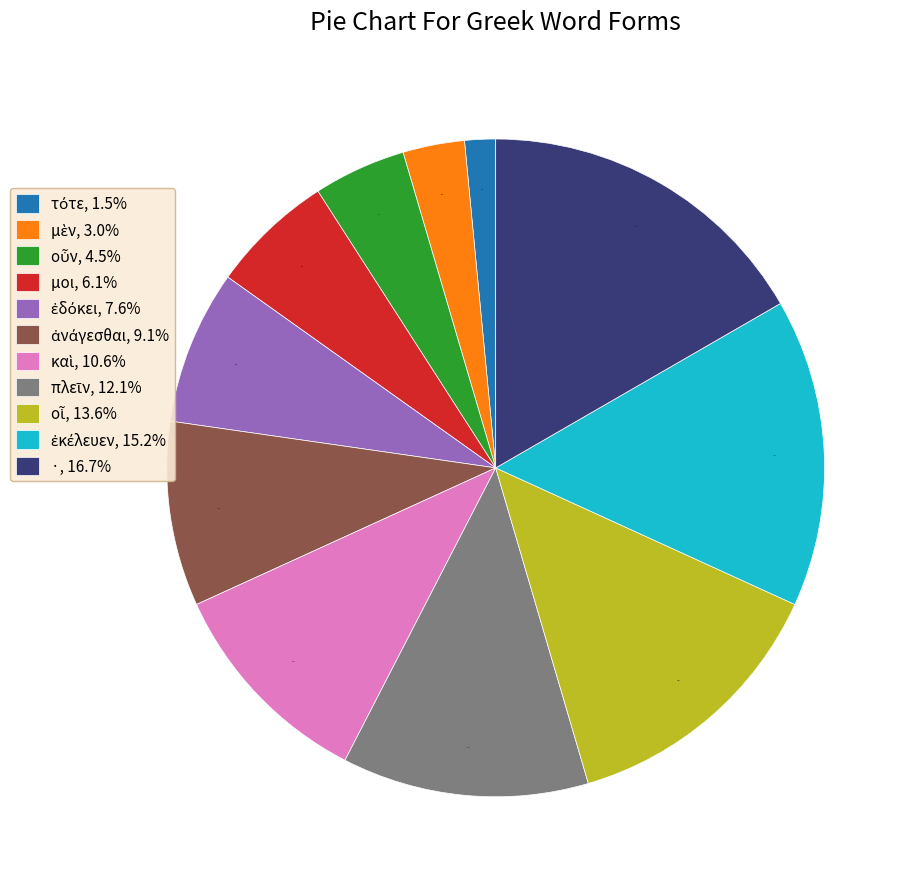

Does ·, 16.7% represent more than half of the total?

No